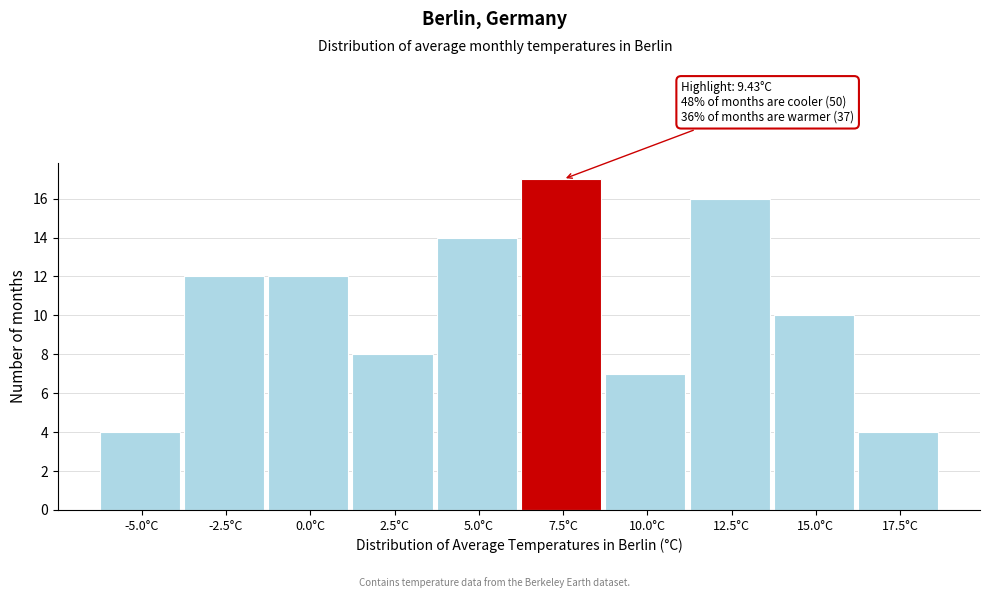

Reading left to right, transcribe all the data shown in this chart.

4	12	12	8	14	17	7	16	10	4